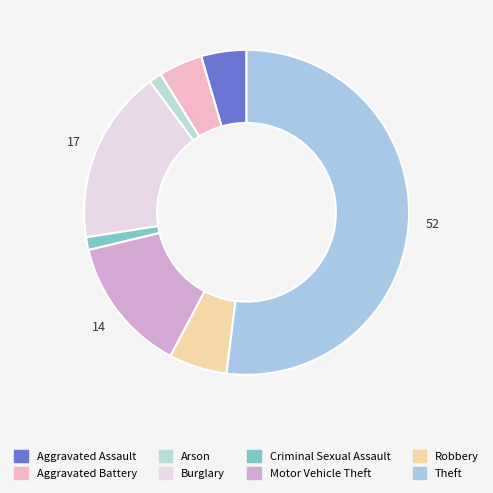

How many slices are in this pie chart?

8